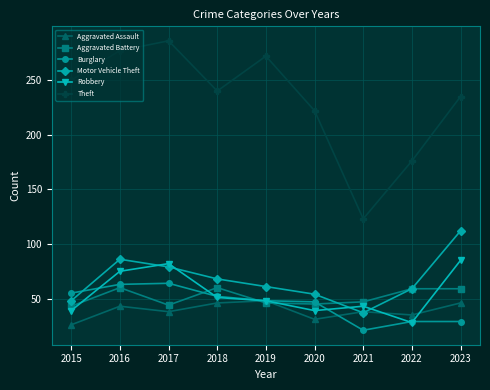

Which series has the largest total across all categories?

Theft